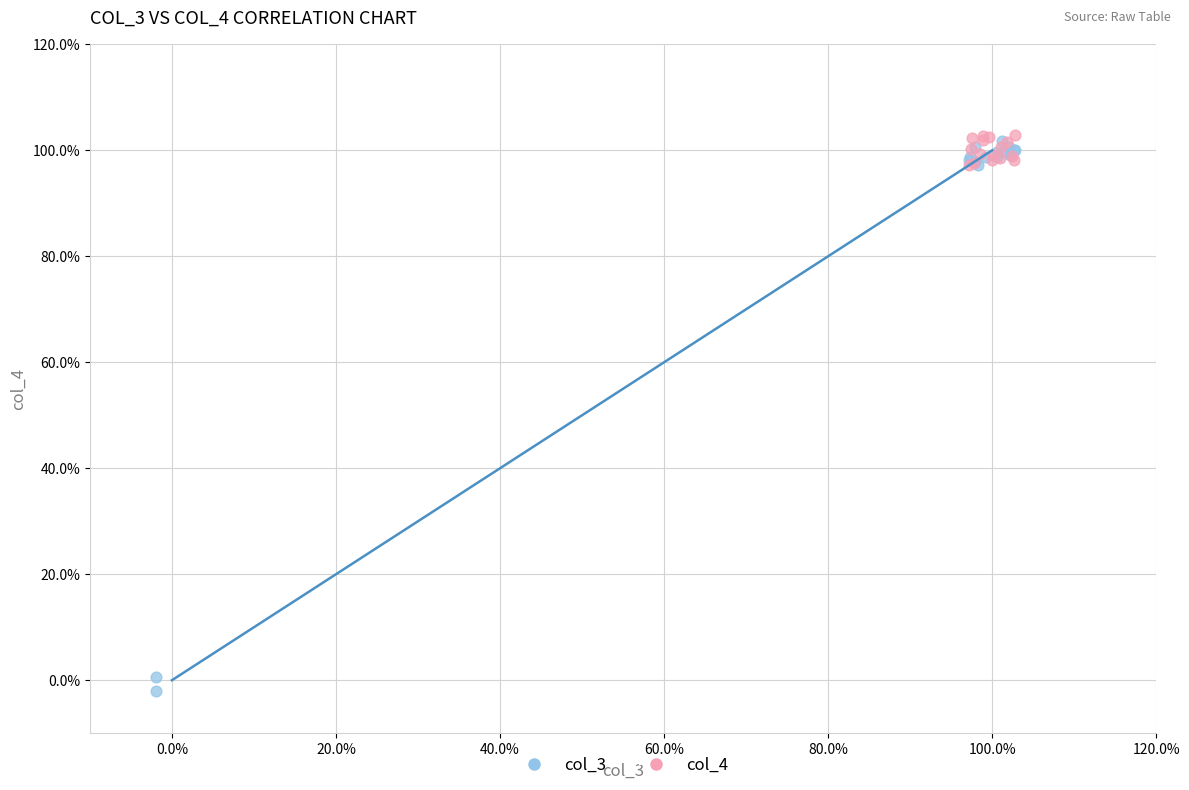

What are all the series names shown in the legend?

col_3, col_4